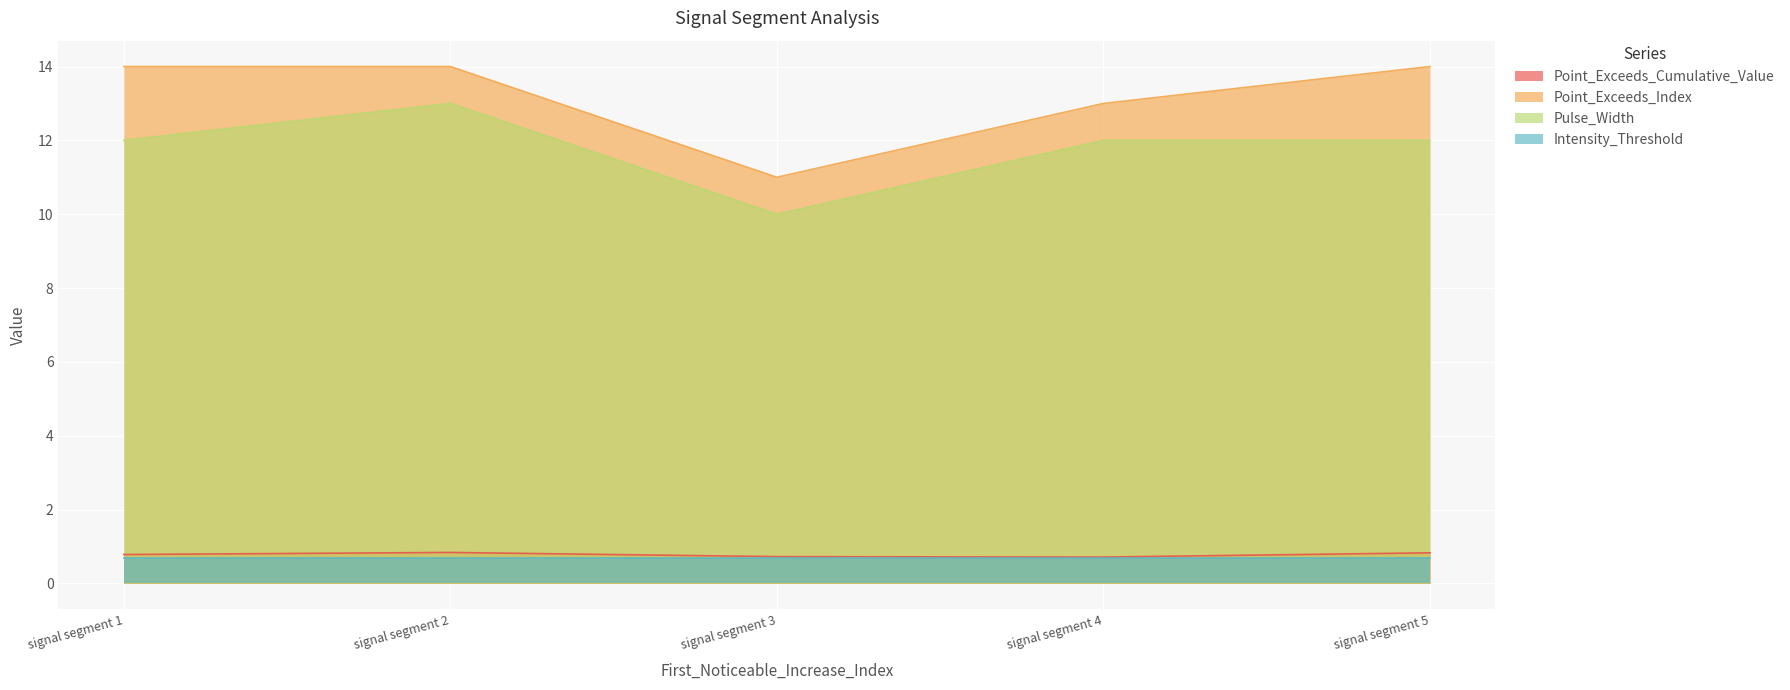

True or false: Point_Exceeds_Index and Point_Exceeds_Cumulative_Value cross at least once.

False